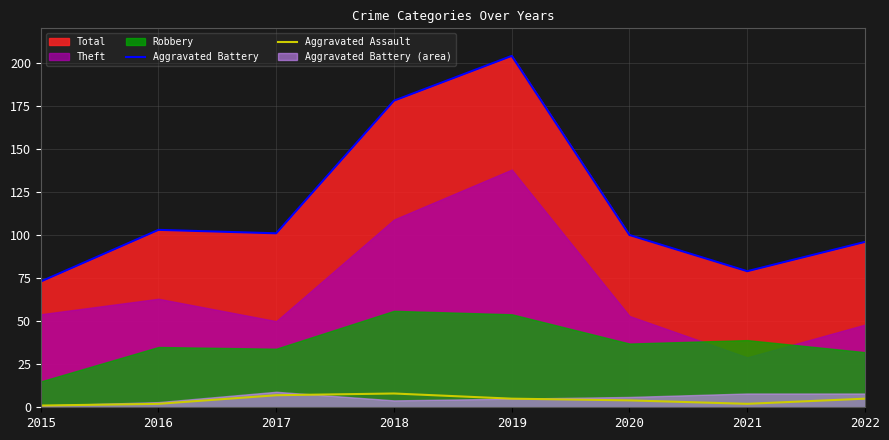

What is the average value of the Aggravated Battery series?

117